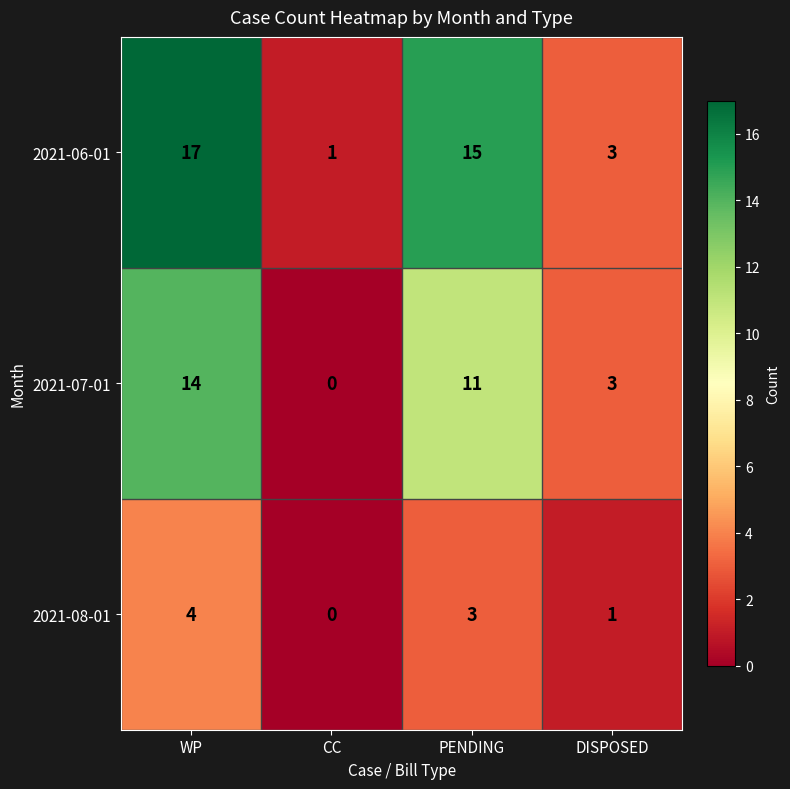

The 2021-08-01 series shows 4 at WP. True or false?

True